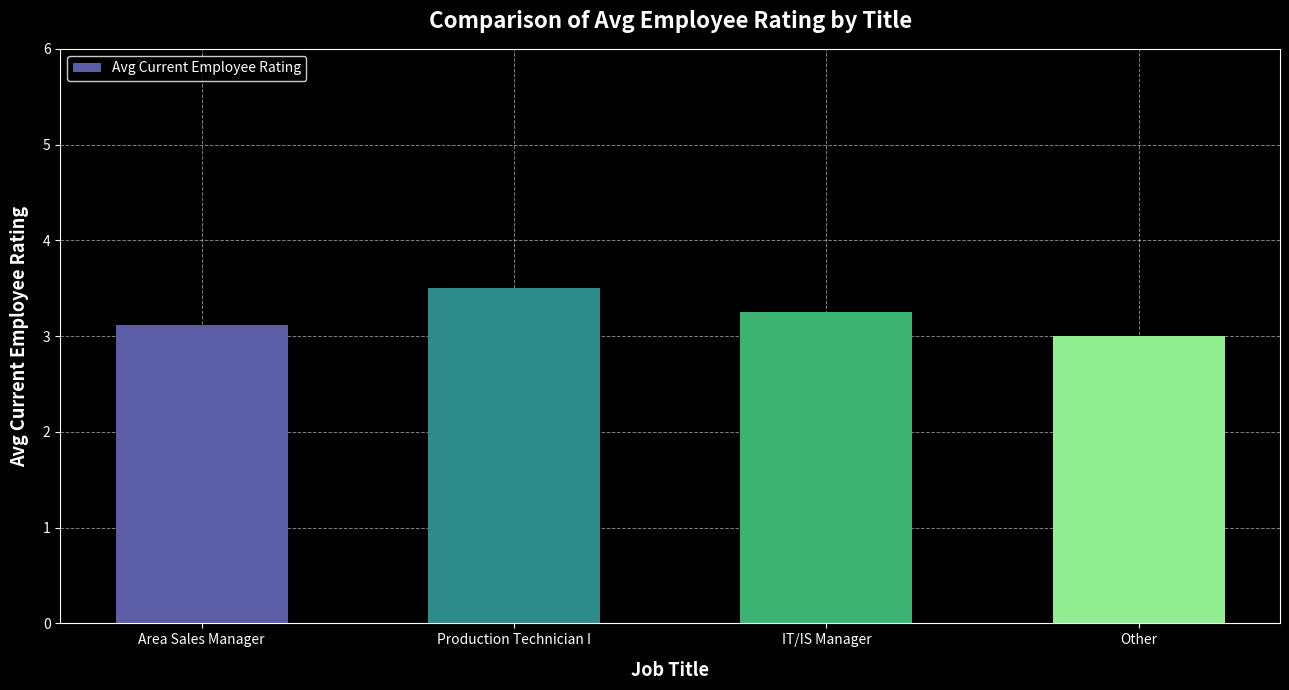

What is the ratio of the value at IT/IS Manager to the value at Area Sales Manager?

1.0